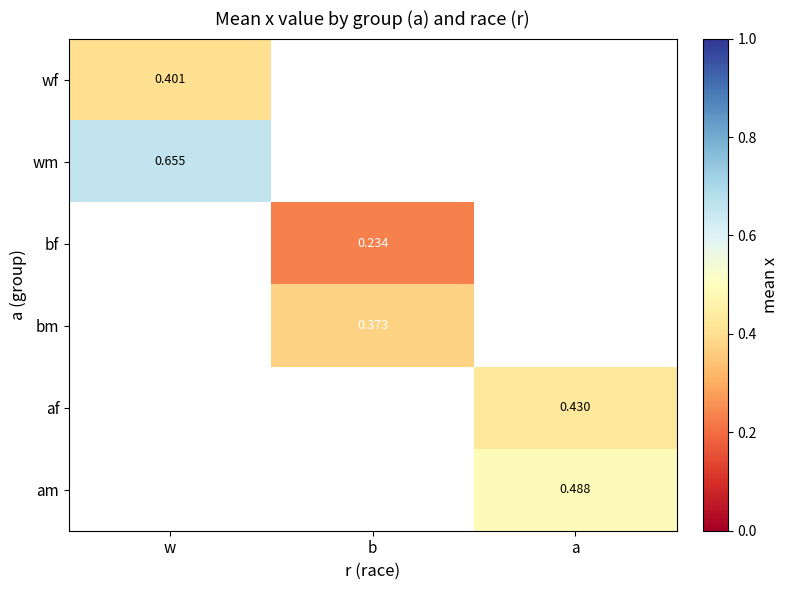

Which label corresponds to the largest value in the chart?

w